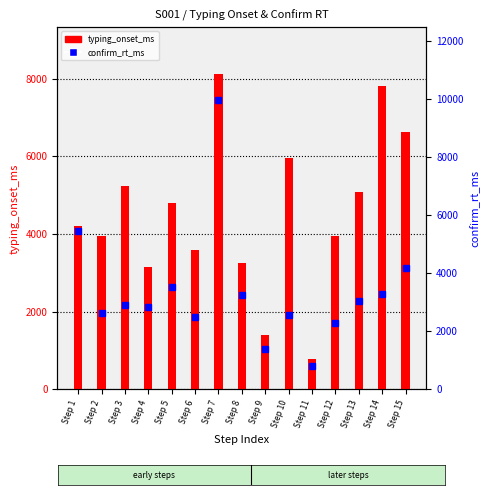

True or false: confirm_rt_ms has a value of 770.1 at Step 14.

False